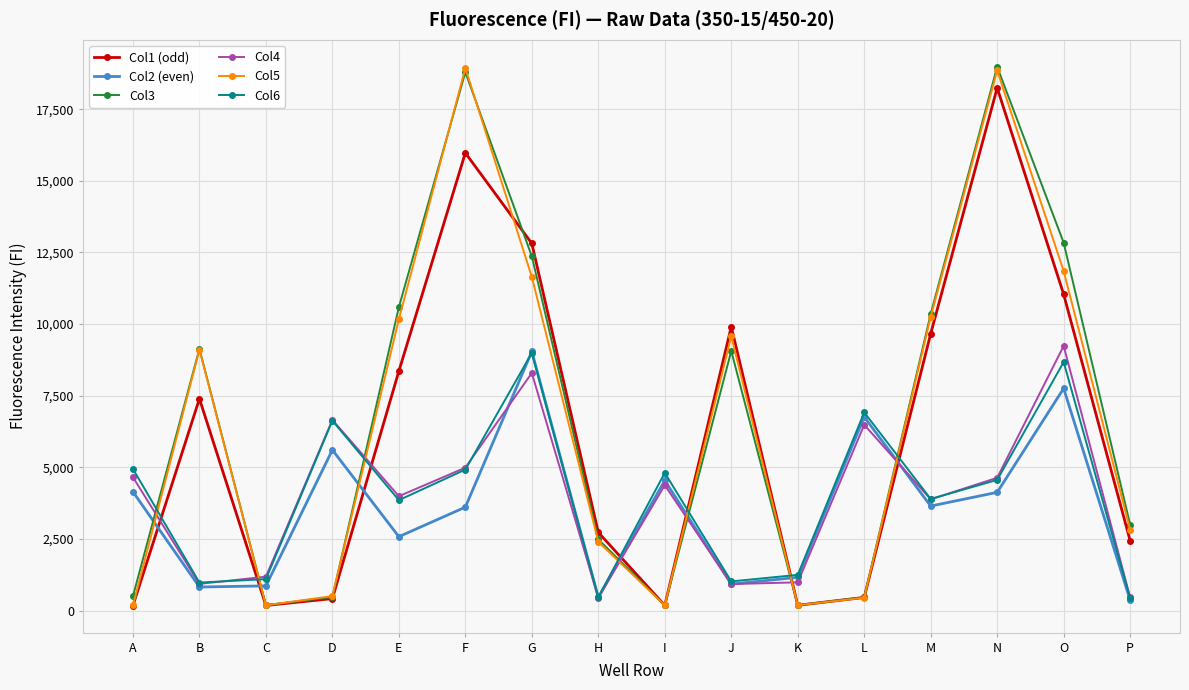

At which label does Col3 first exceed 9063?

B